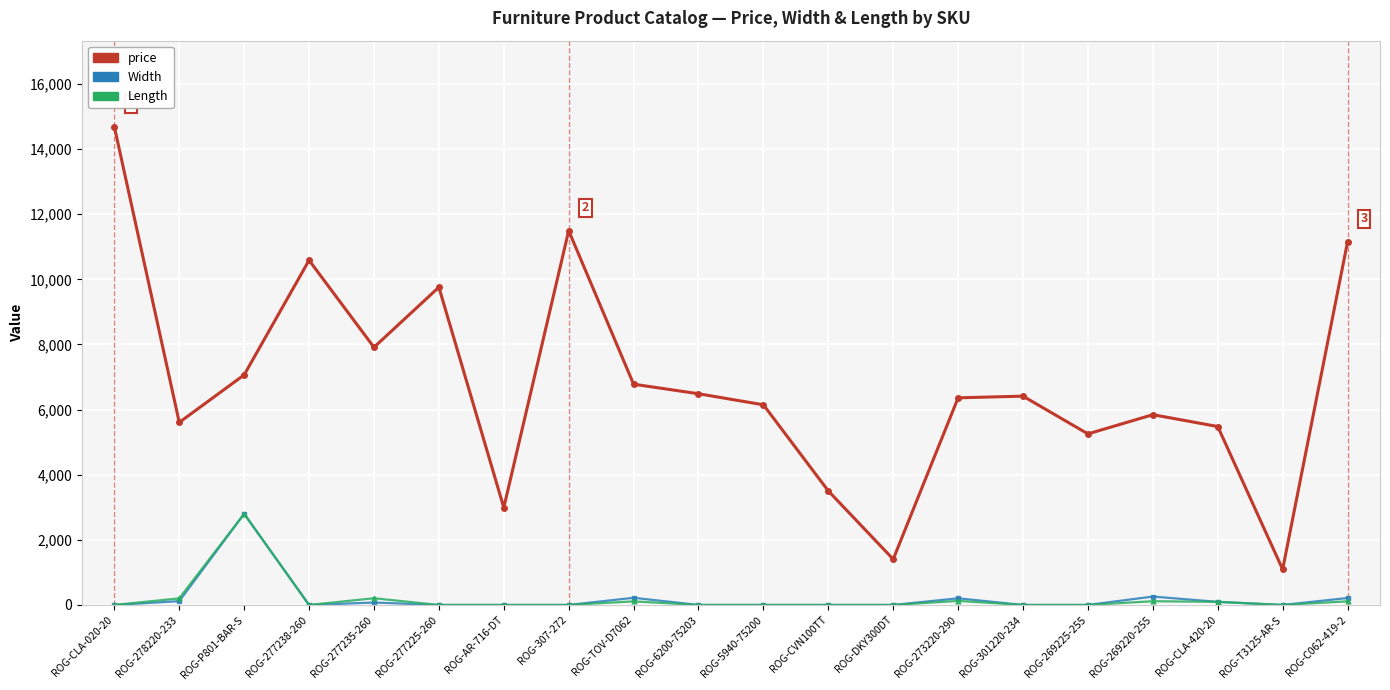

Where is the first local maximum for Length?

ROG-P801-BAR-S